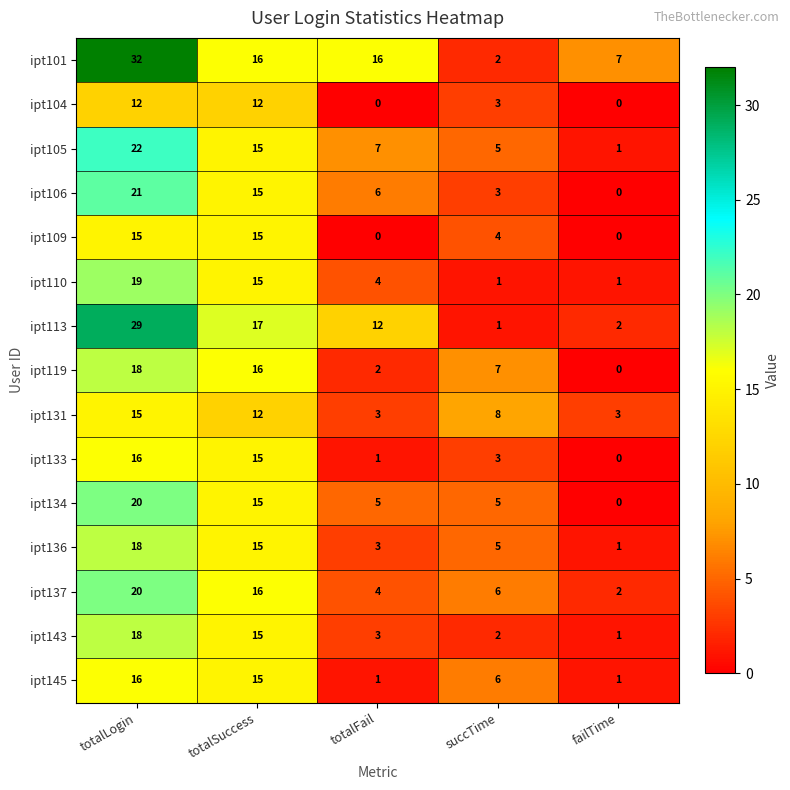

True or false: ipt131 has a value of 26 at totalLogin.

False